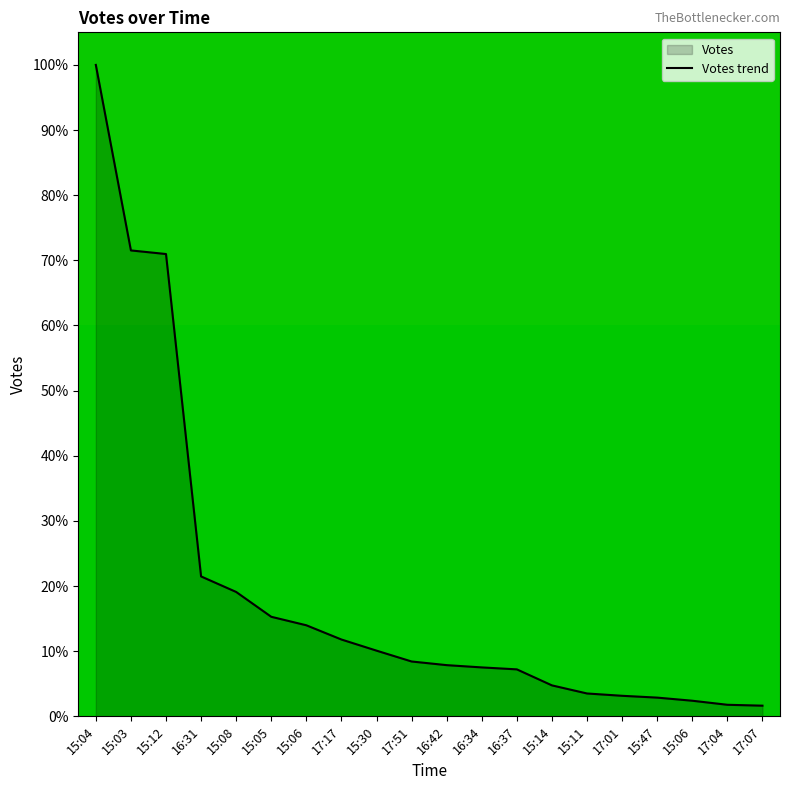

What is the label of the 6th point from the left?

15:05